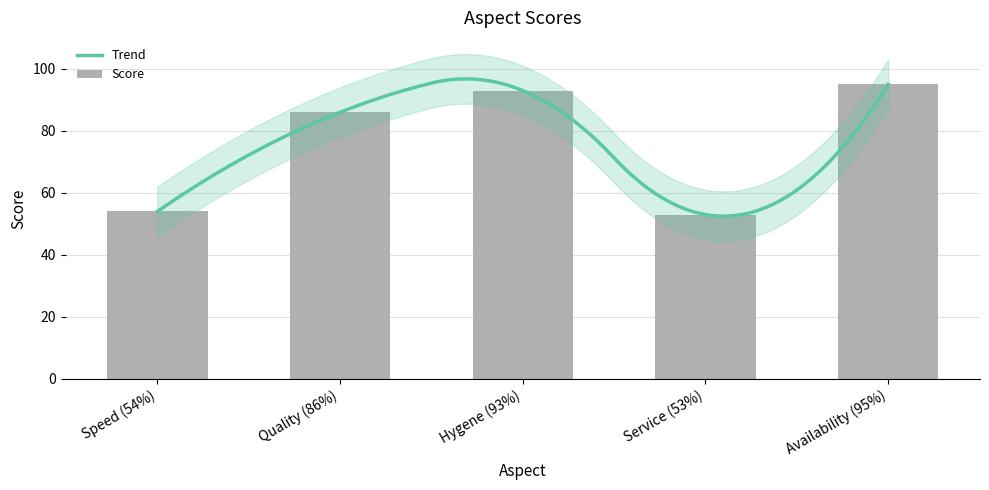

The chart shows a value of 86 at Quality (86%). True or false?

True